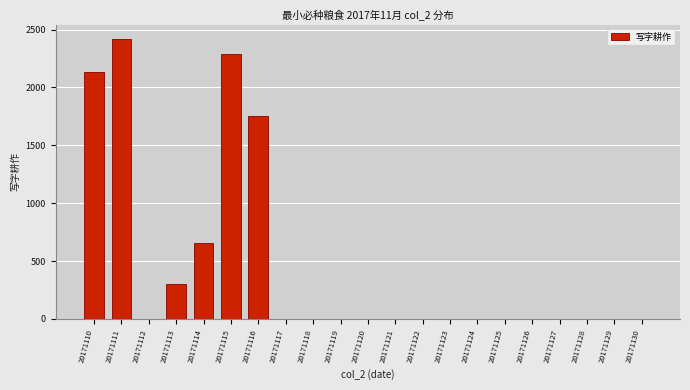

Reading left to right, list all the values displayed in this chart.

20171110=2131	20171111=2422	20171112=0	20171113=303	20171114=655	20171115=2286	20171116=1754	20171117=0	20171118=0	20171119=0	20171120=0	20171121=0	20171122=0	20171123=0	20171124=0	20171125=0	20171126=0	20171127=0	20171128=0	20171129=0	20171130=0